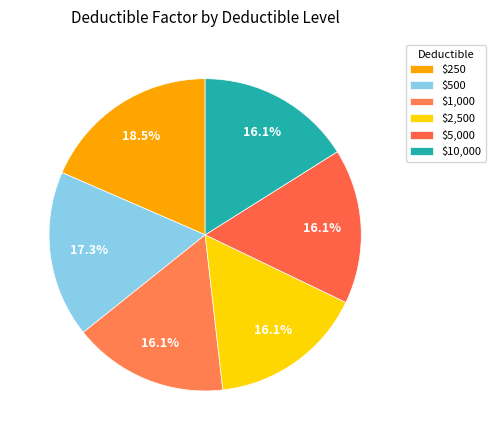

How much of the chart is everything except $10,000?

83.9%